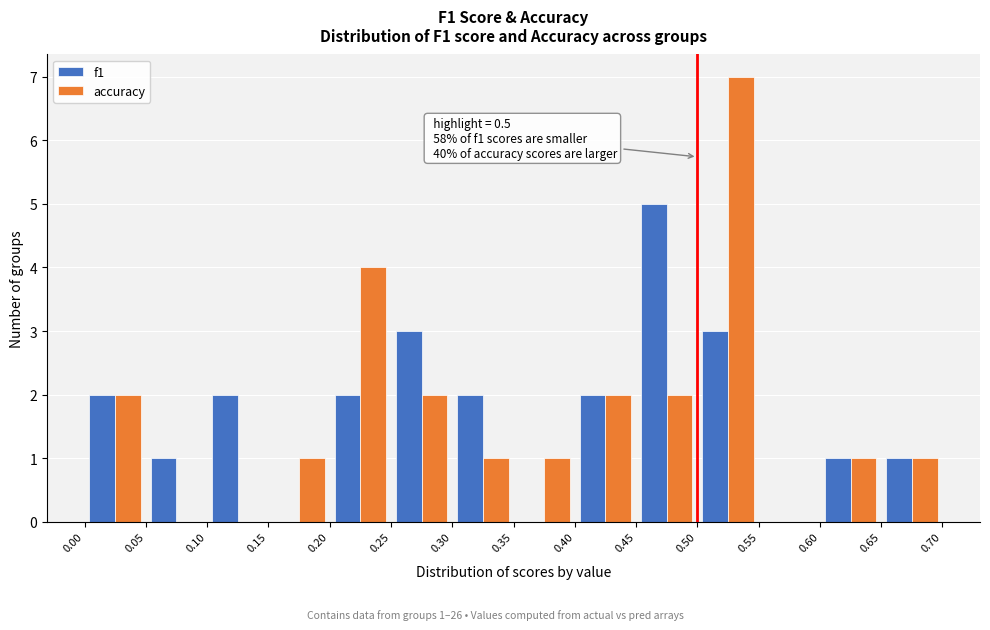

In the f1 series, which range on the x-axis has the tallest bar?

0.45 to 0.50